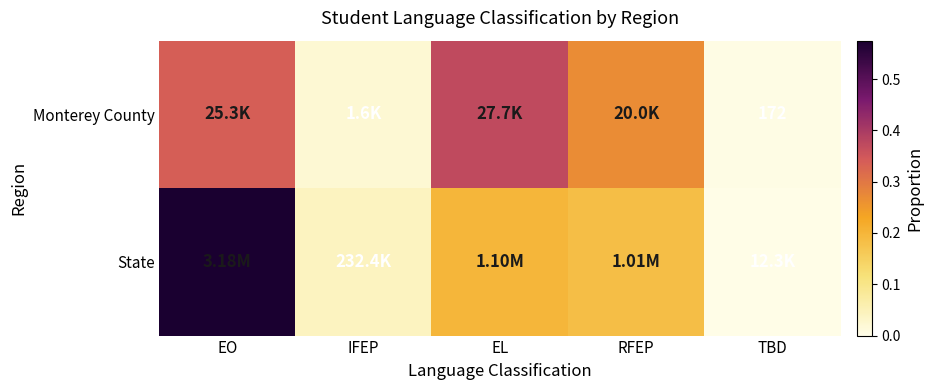

Which series has the largest range (max minus min)?

State